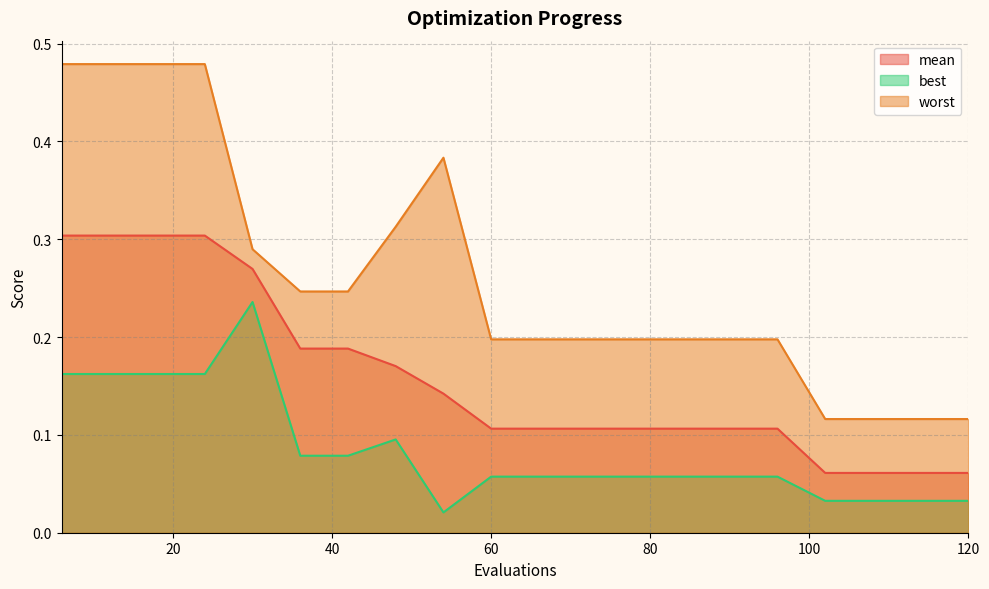

Where is worst nearest to the value 0?

102